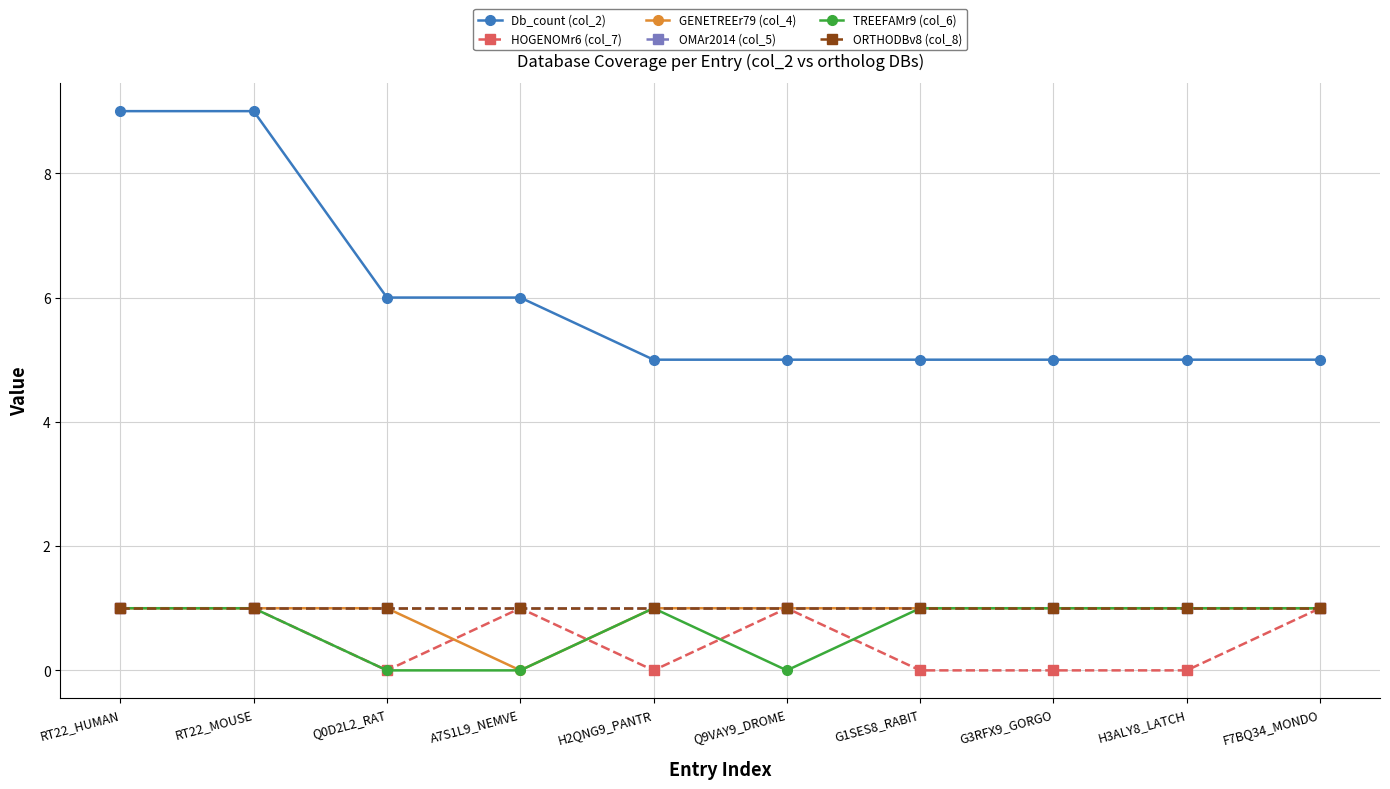

What is the spread (max minus min) of values at F7BQ34_MONDO?

4